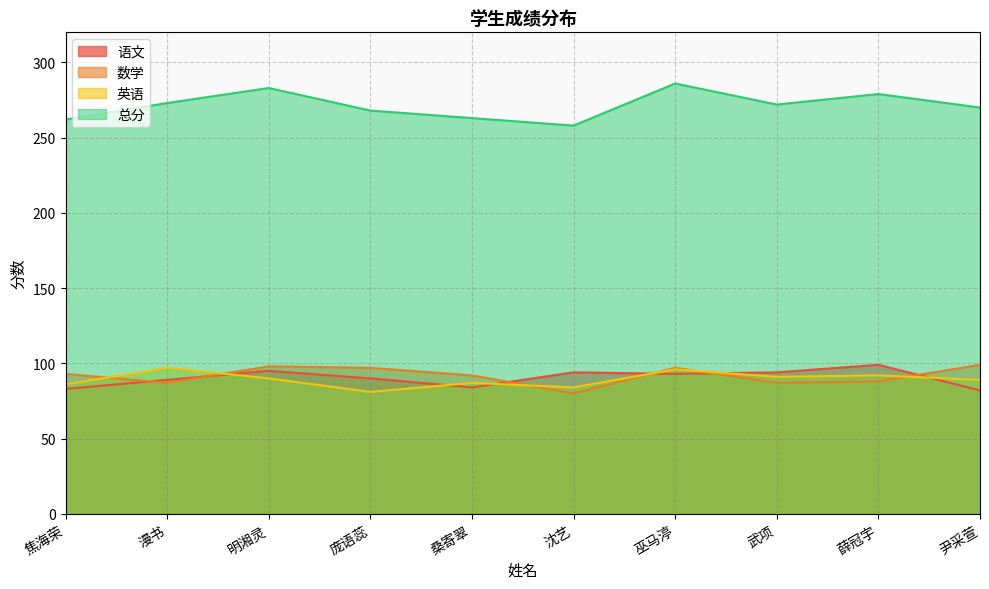

Reading left to right, list all the values displayed in this chart.

语文: 83	89	95	90	84	94	93	94	99	82
数学: 93	87	98	97	92	80	97	87	88	99
英语: 86	97	90	81	87	84	96	91	92	89
总分: 262	273	283	268	263	258	286	272	279	270